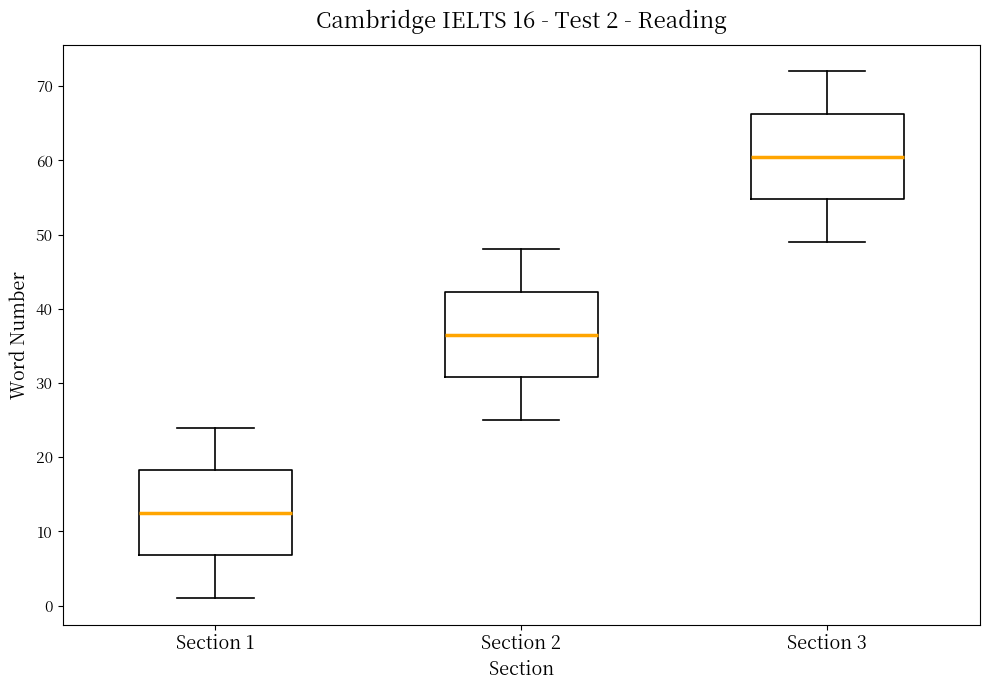

Which box's median line is the highest?

Section 3